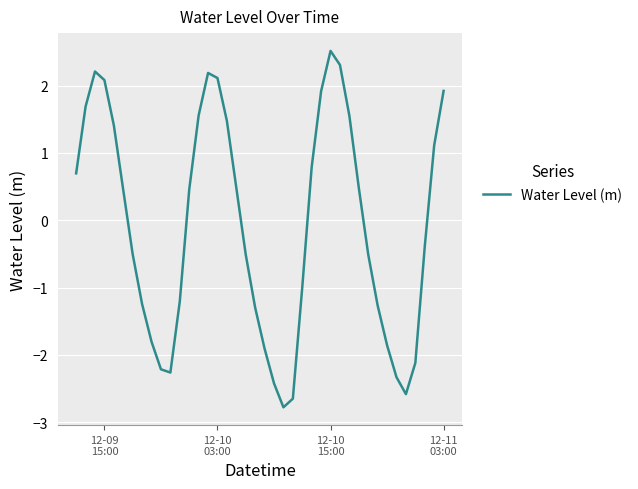

What is the difference between the maximum and minimum values?

5.3